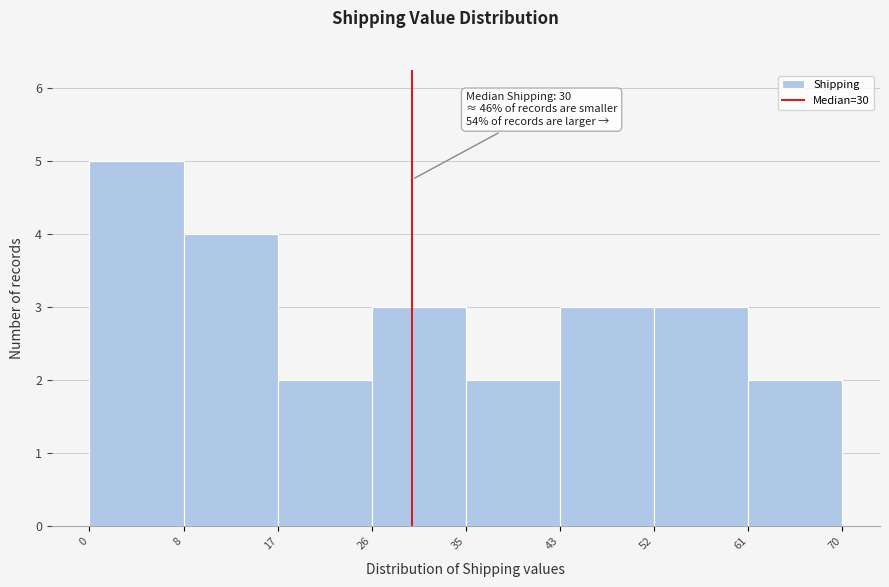

Over which range of the x-axis is the bar tallest?

0 to 8